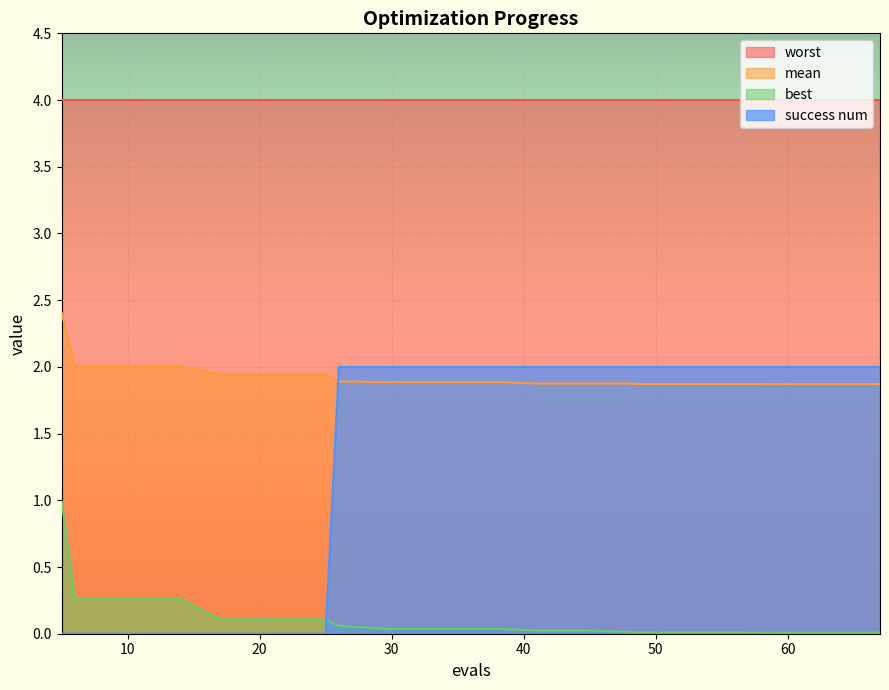

List the series in order of their peak value, lowest first.

best, success num, mean, worst